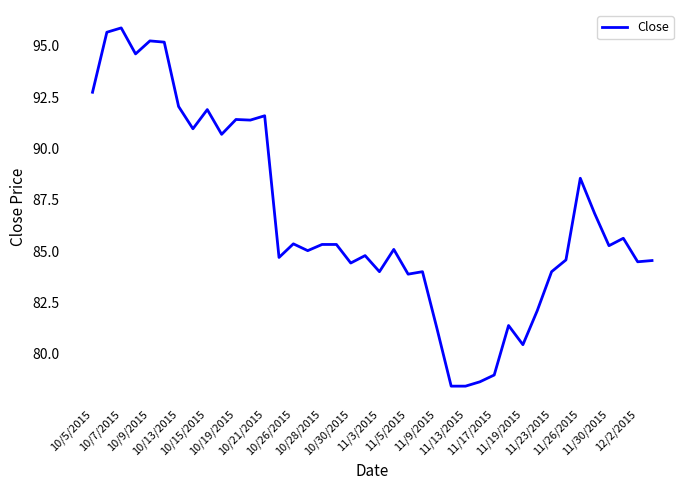

What is the smallest value displayed?

78.4